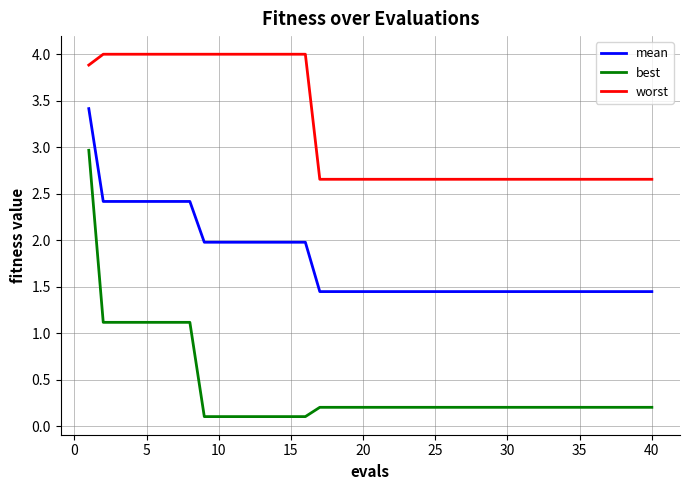

True or false: best and worst intersect in this chart.

False